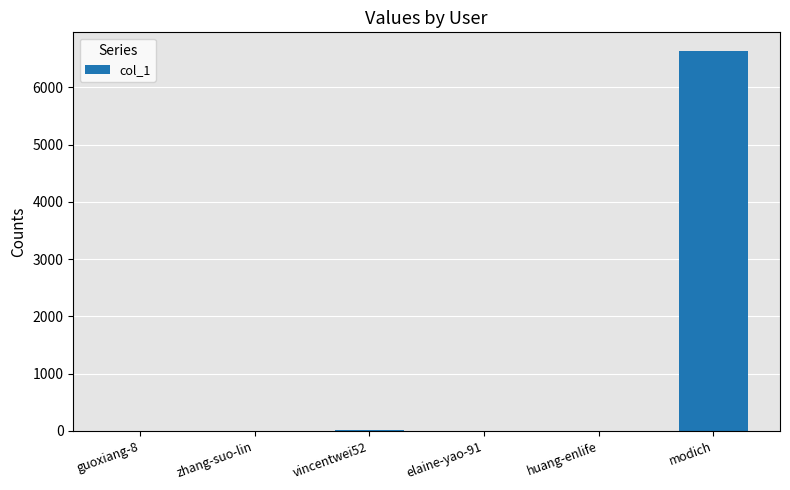

What is the greatest value displayed?

6631